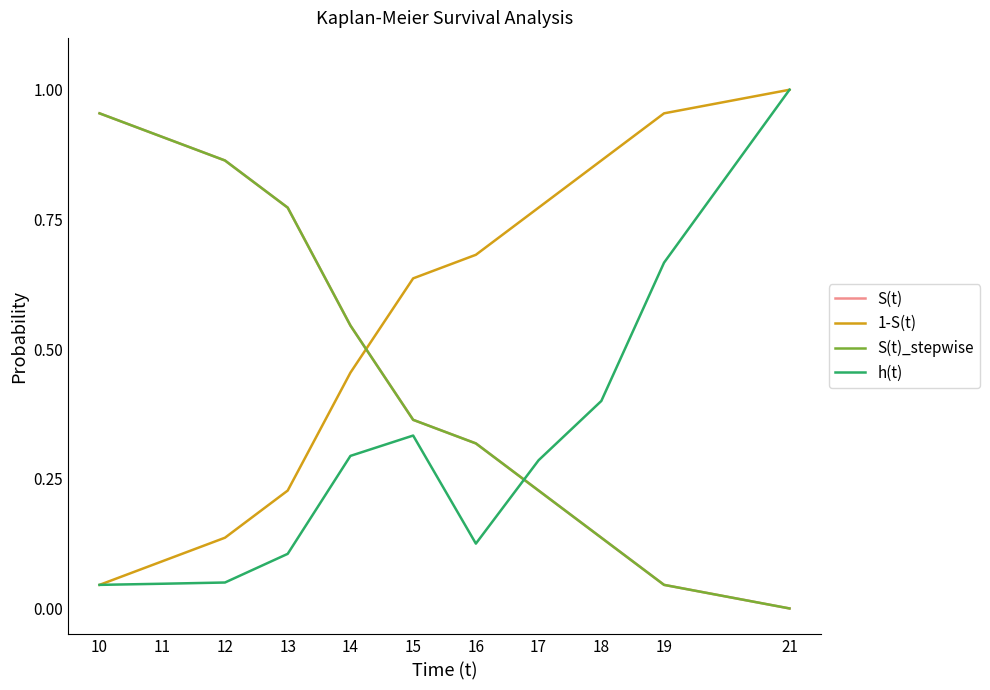

Is it true that S(t) equals 0.9 at 12?

True